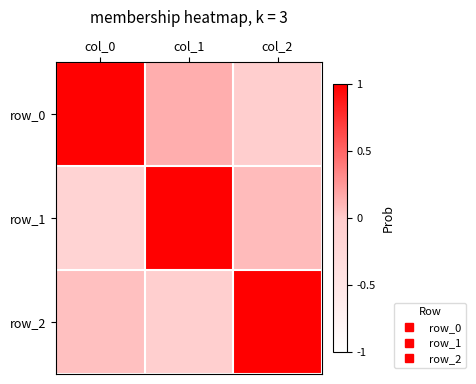

At which label does row_1 first exceed 0?

col_1